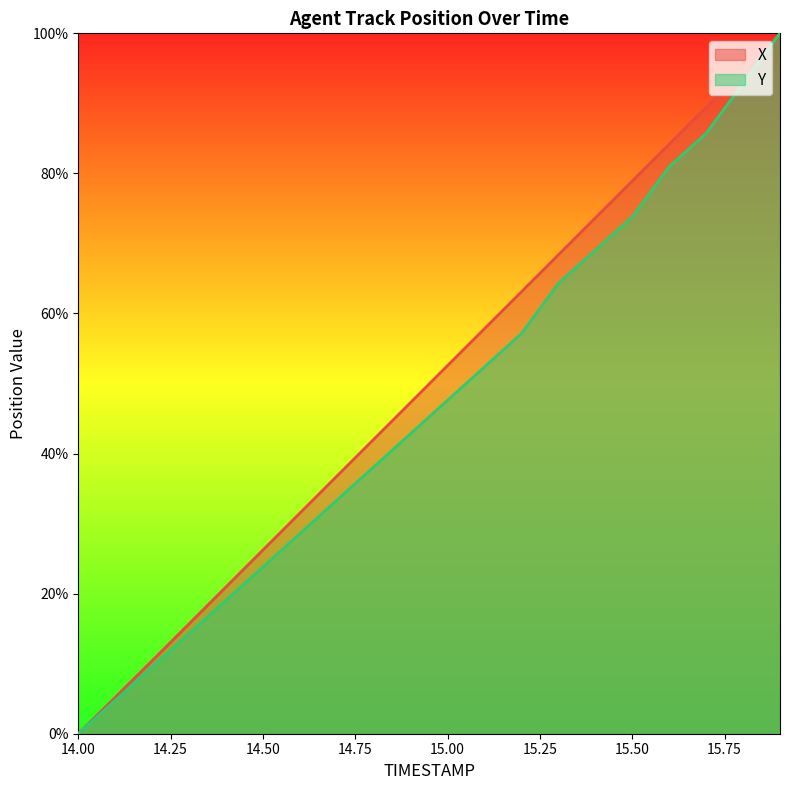

Is it true that Y equals 72.3 at 14.9?

False